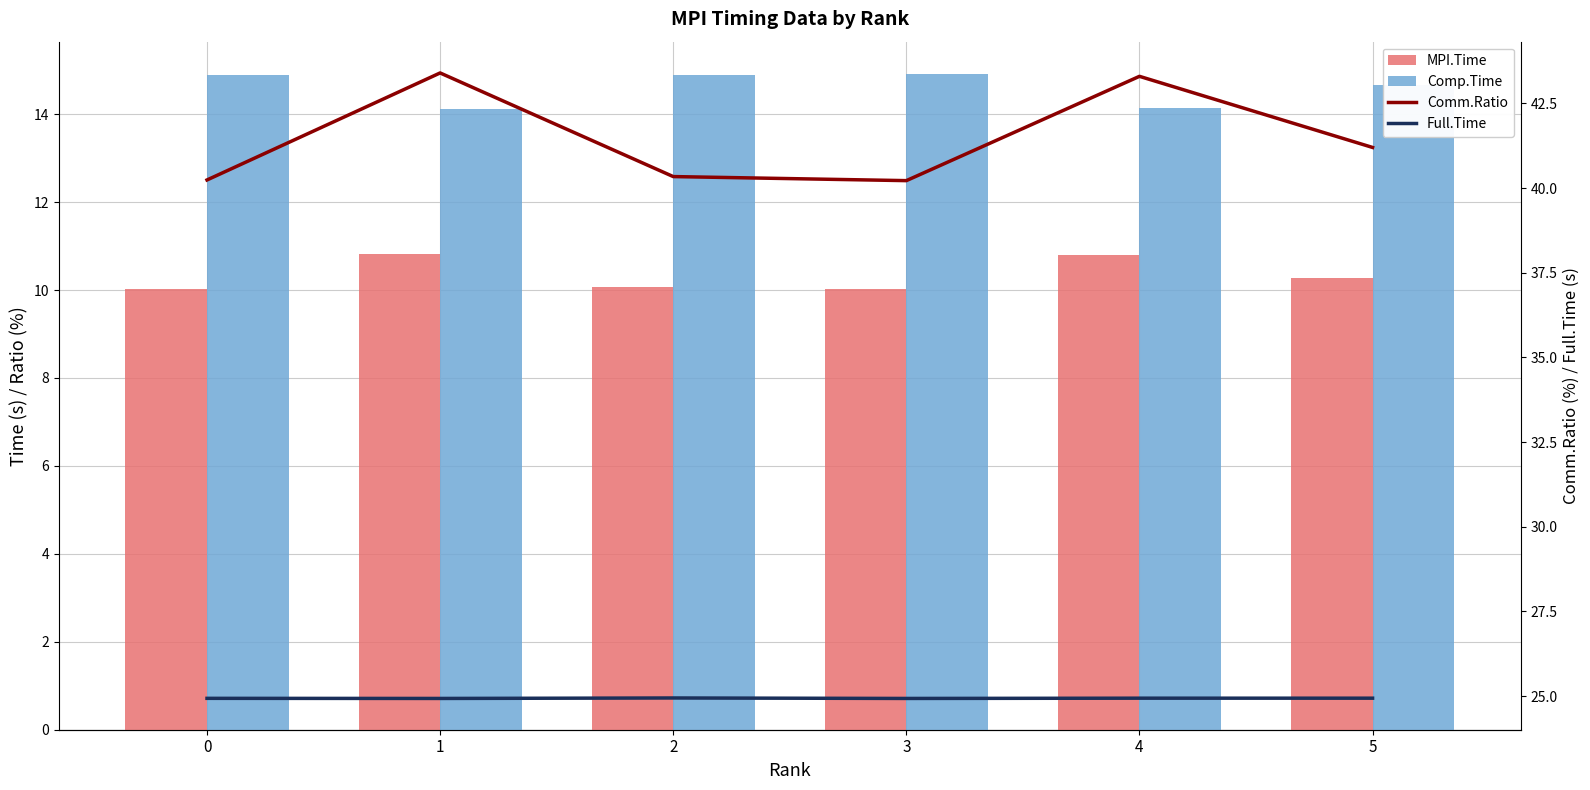

What is the spread (max minus min) of values at 3?

30.2